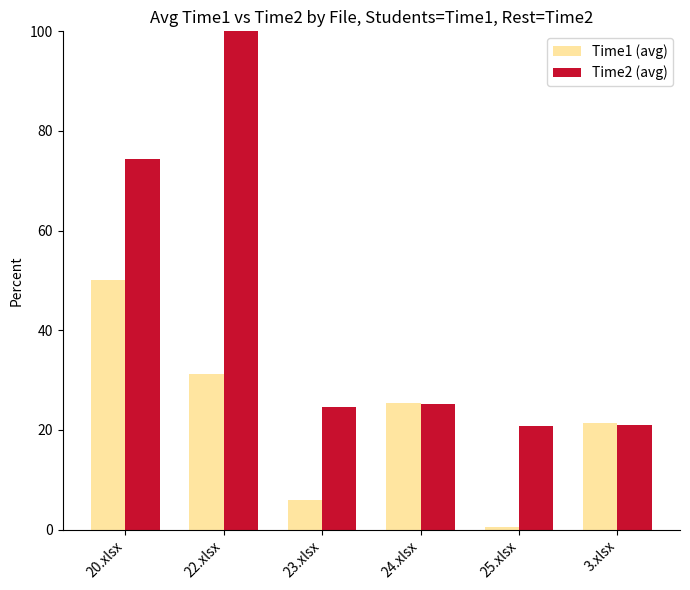

Between 22.xlsx and 24.xlsx, which series saw the biggest shift?

Time2 (avg)